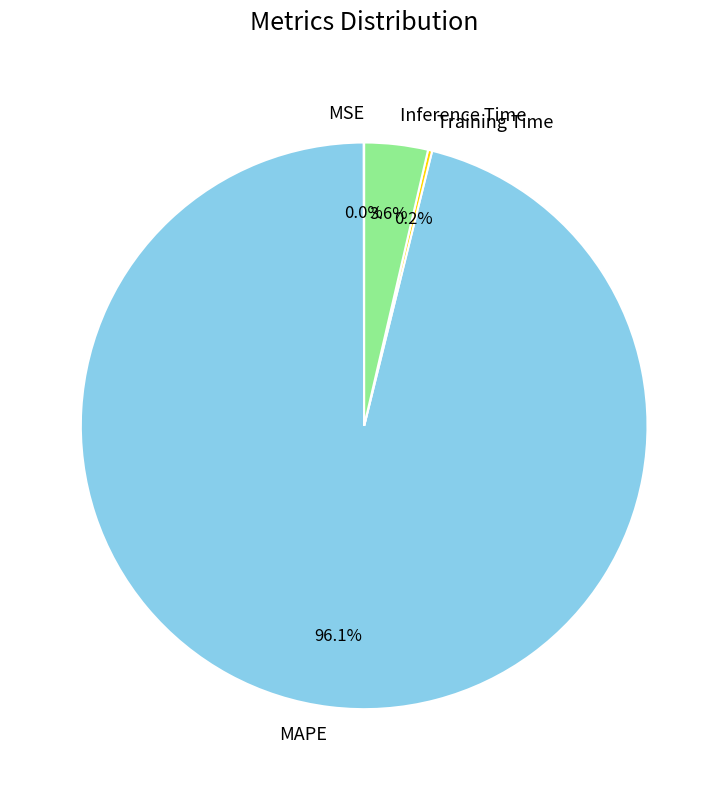

To the nearest percent, what is the average slice percentage?

25%